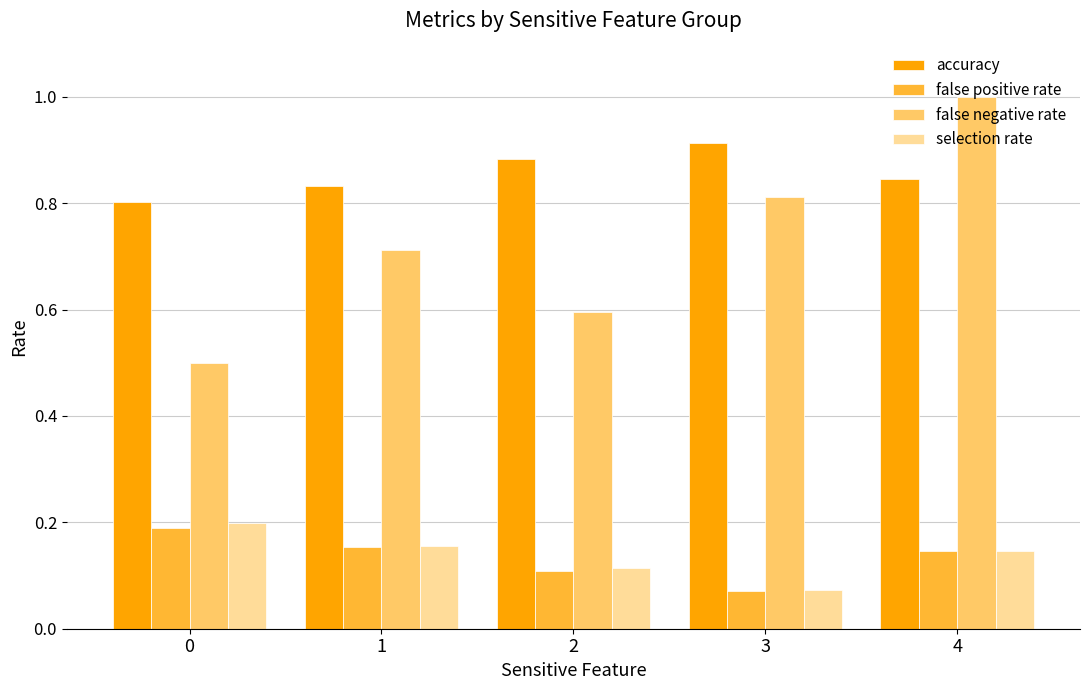

Which series changed the most between 0 and 1?

false negative rate